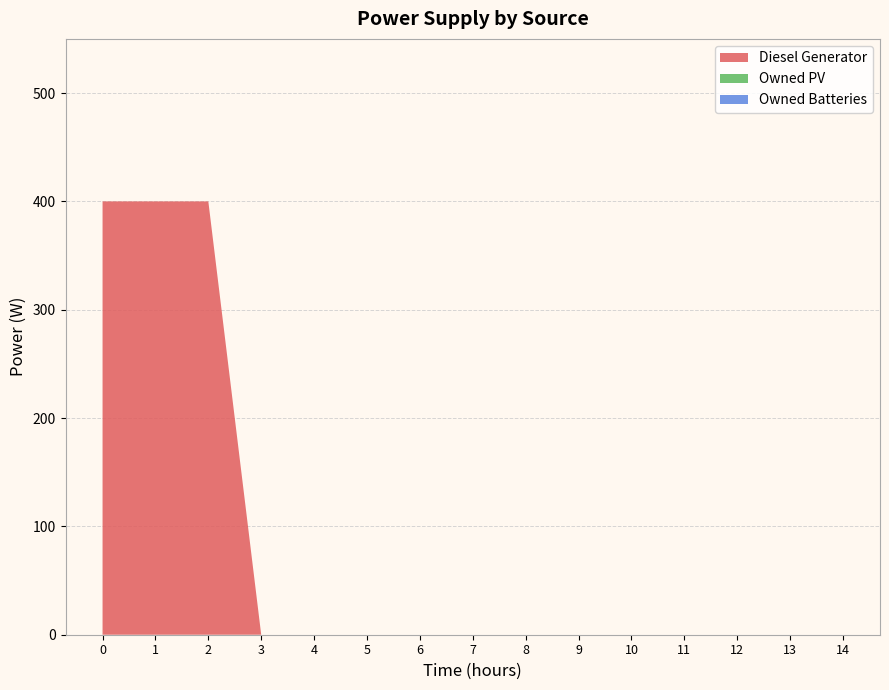

Reading right to left, extract all data points from this chart.

Diesel Generator: 0	0	0	0	0	0	0	0	0	0	0	0	400	400	400
Owned PV: 0	0	0	0	0	0	0	0	0	0	0	0	0	0	0
Owned Batteries: 0	0	0	0	0	0	0	0	0	0	0	0	0	0	0